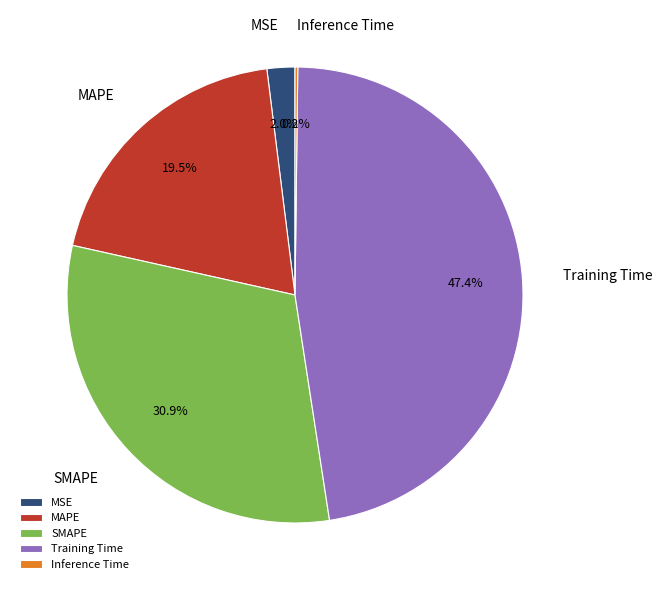

Is there a majority slice in this chart?

No